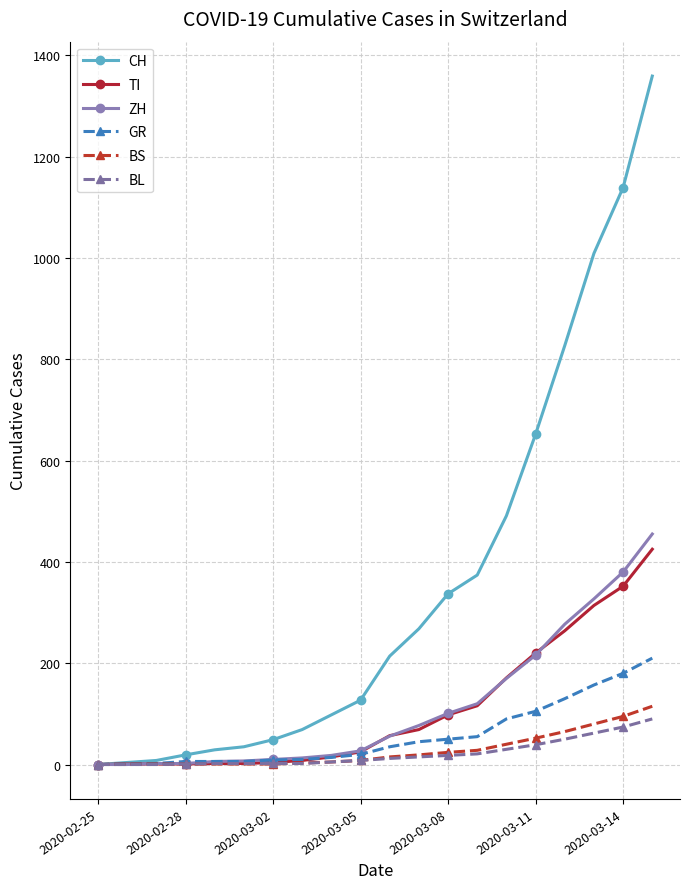

What is the average value of the CH series?

355